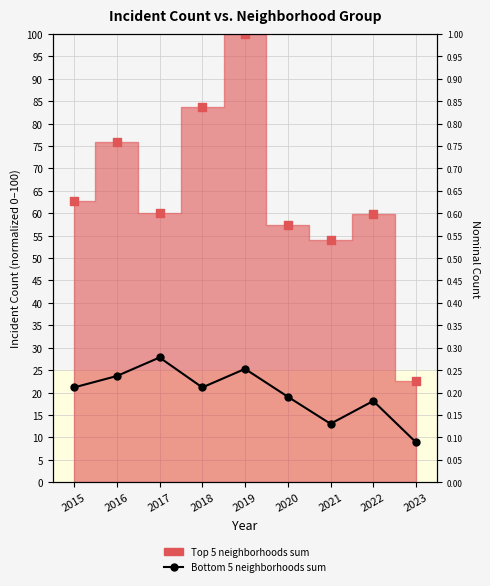

What is the change in value from 2021 to 2022?

+0.1